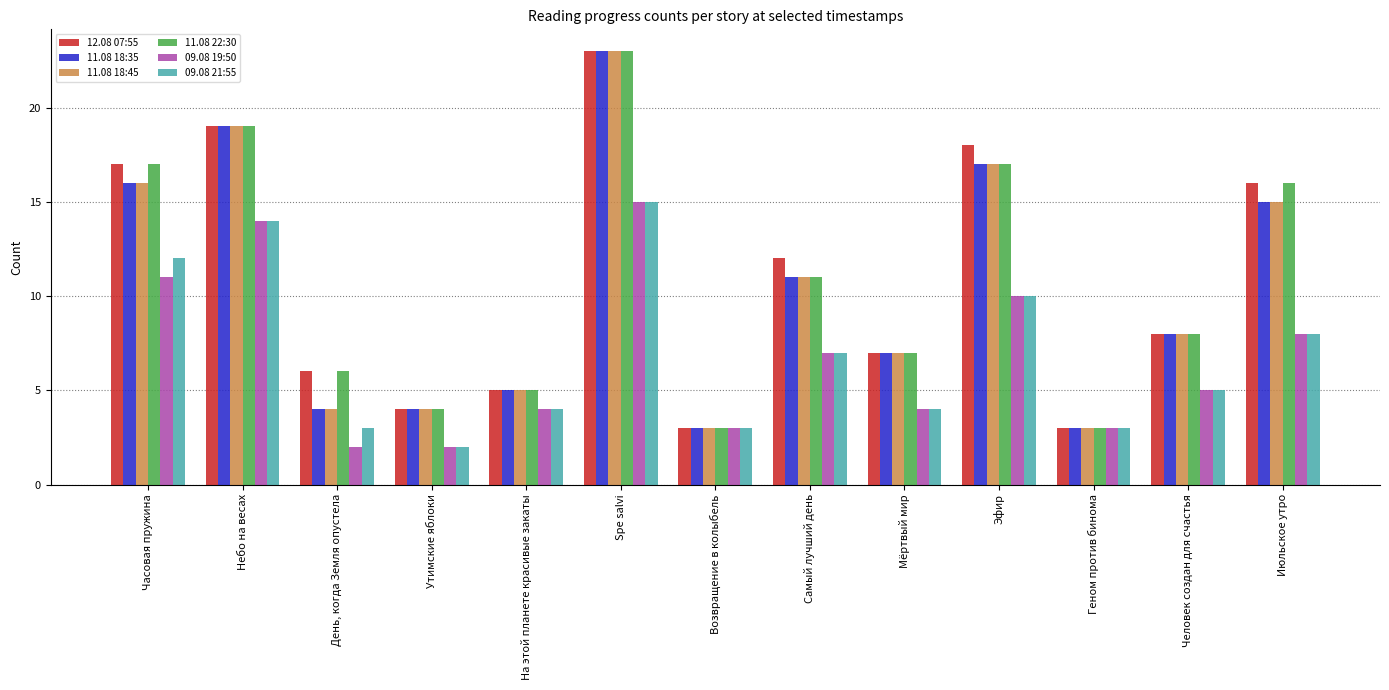

How many groups of bars are there?

13